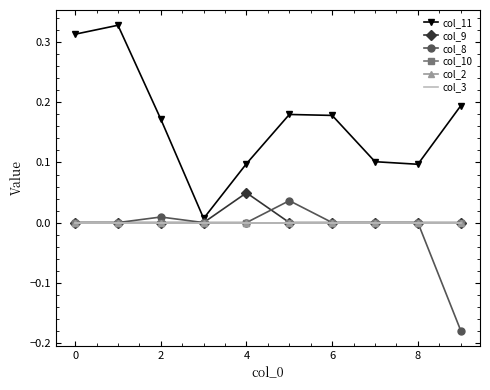

True or false: col_10 has more than 0 interior local peaks.

False